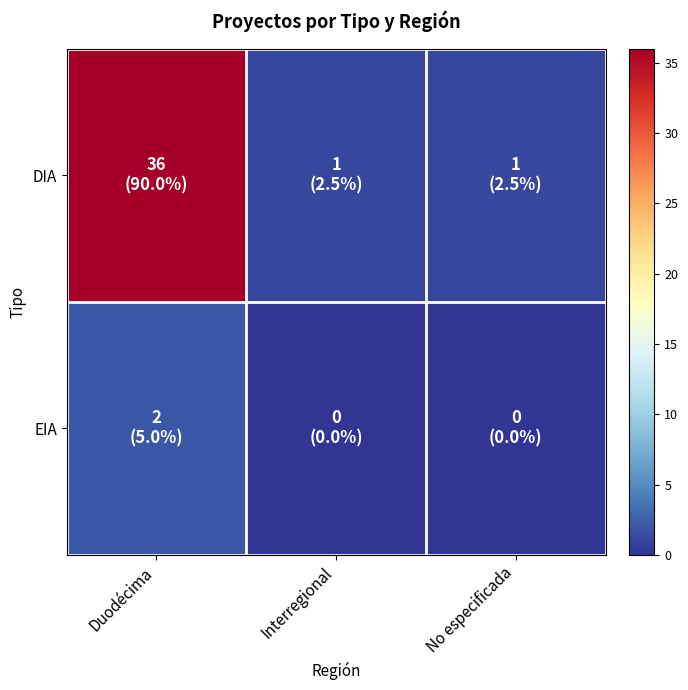

At which category does the chart reach its peak across all series?

Duodécima